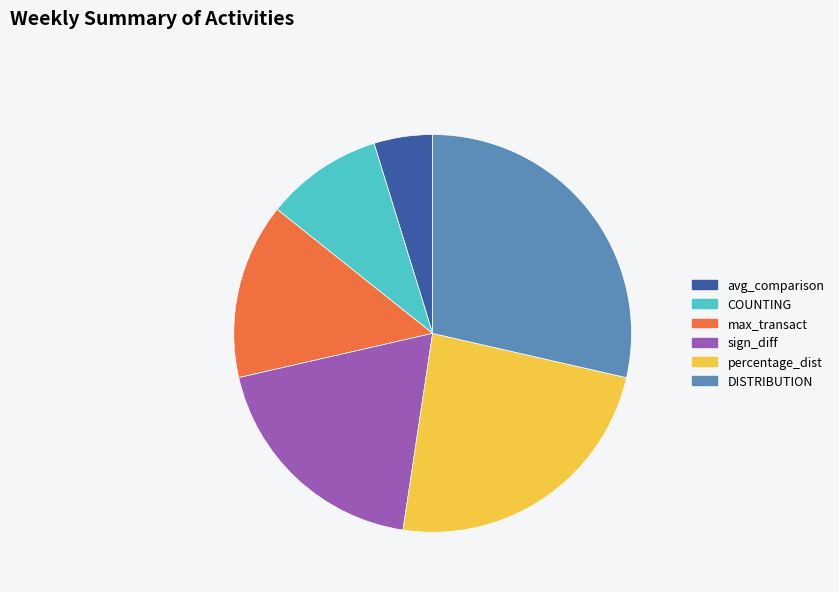

Do sign_diff and DISTRIBUTION together represent more than half of the pie?

No